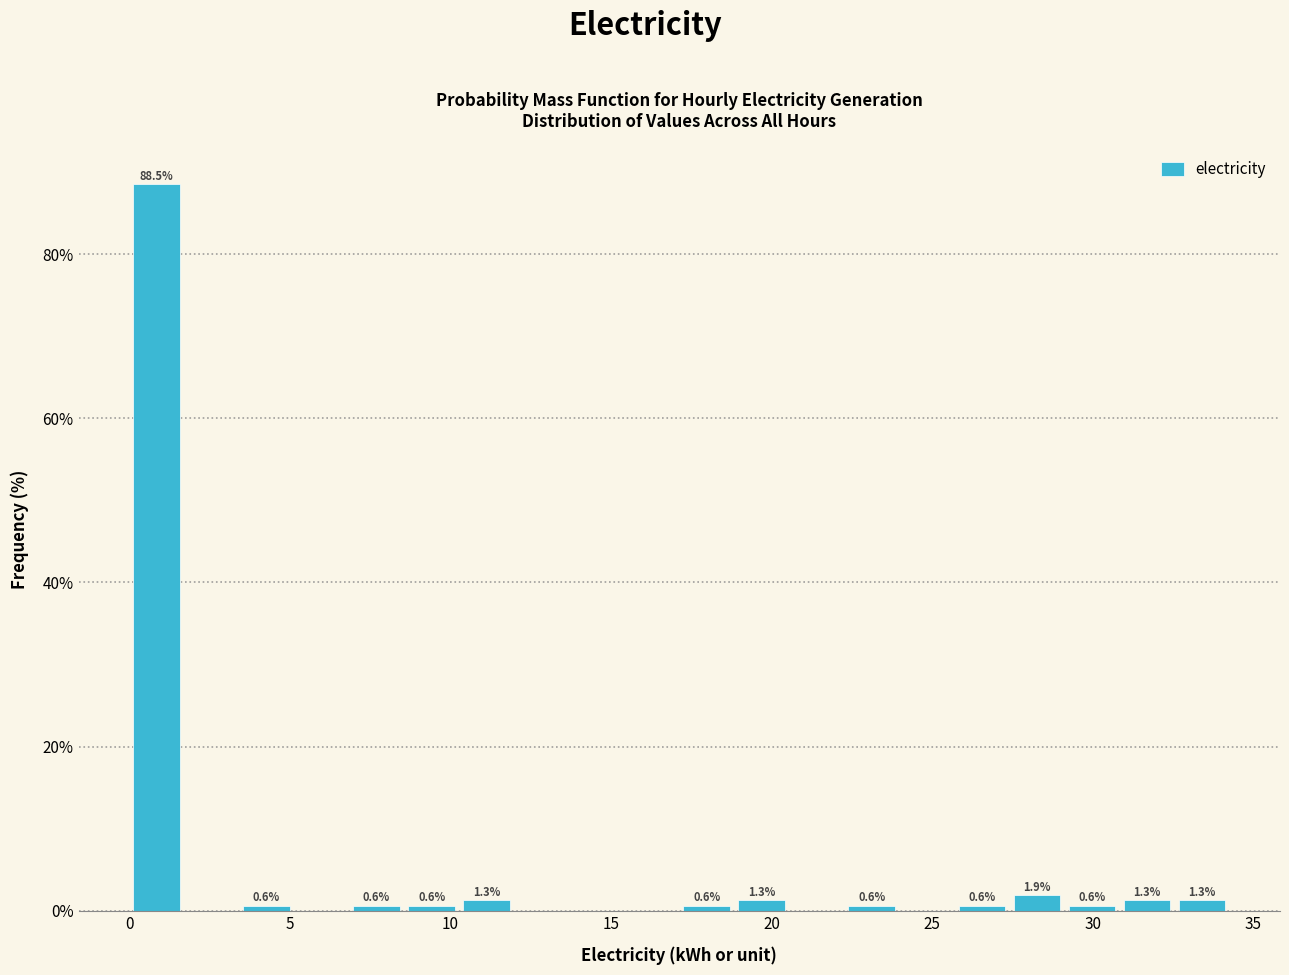

Read against the x-axis, roughly where is the centre of the tallest bar?

1.0